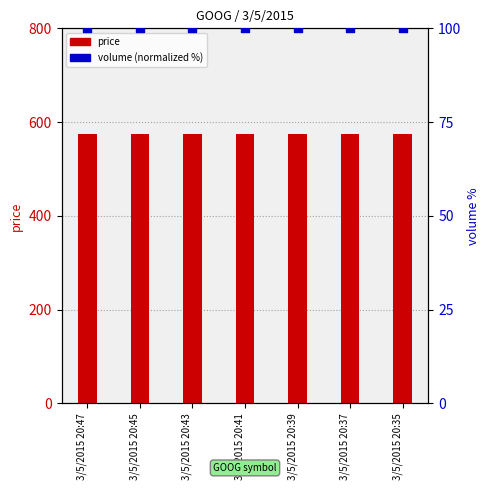

What is the total value across all series at 3/5/2015 20:41?

675.3